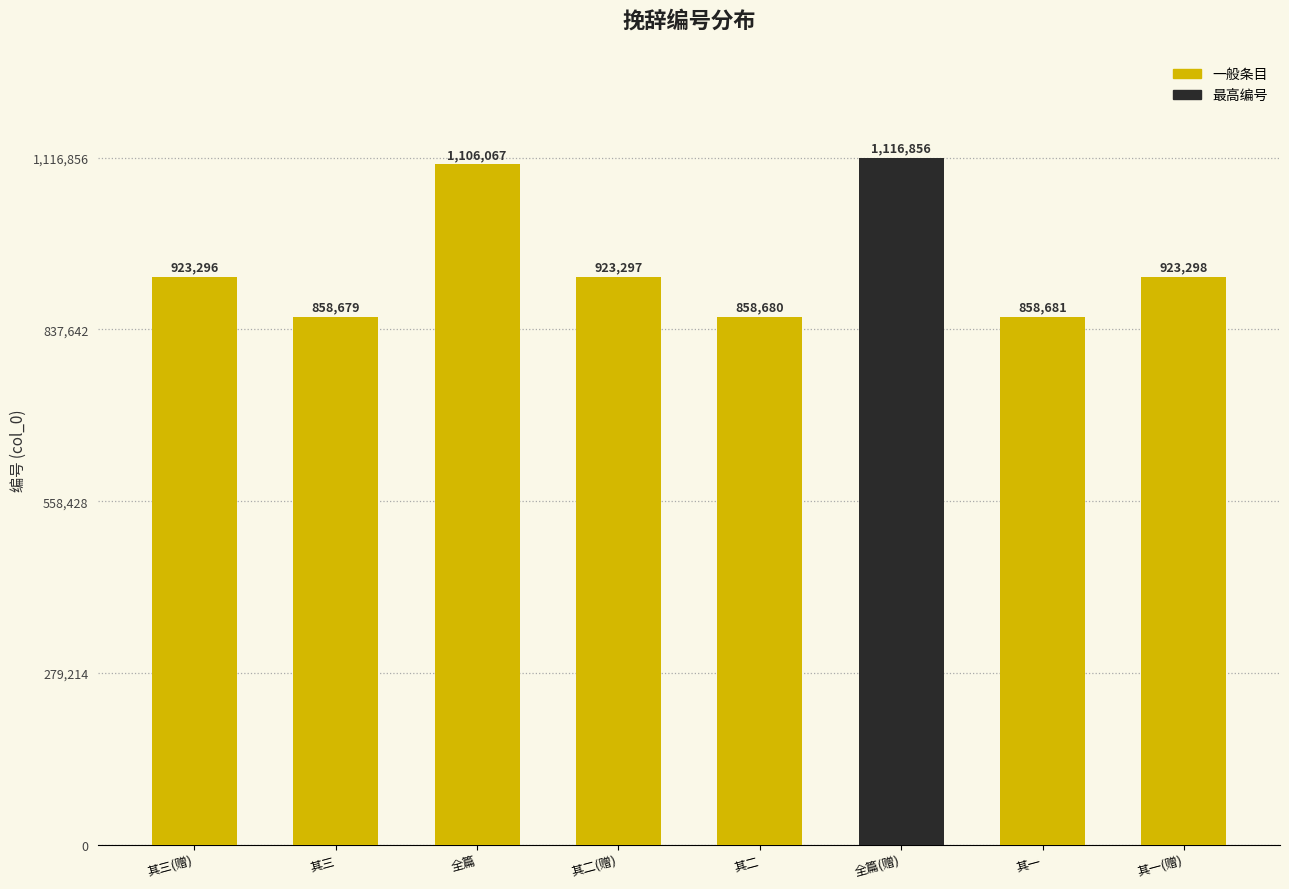

What is the change in value from 全篇 to 全篇(赠)?

+10789